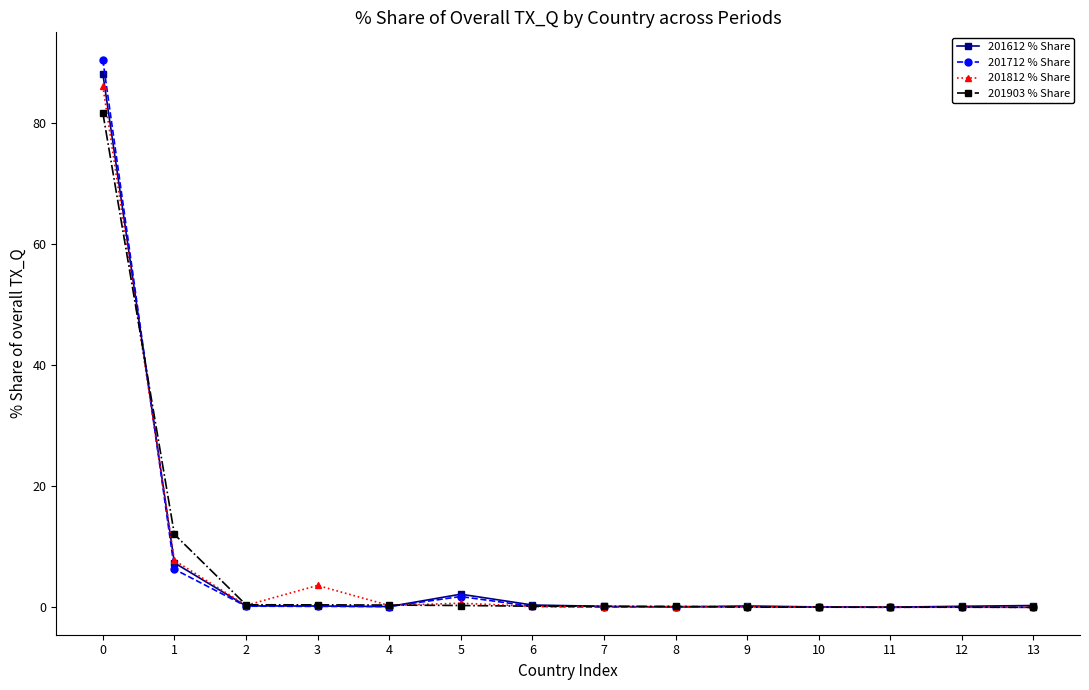

What is the maximum value shown in the chart?

90.4